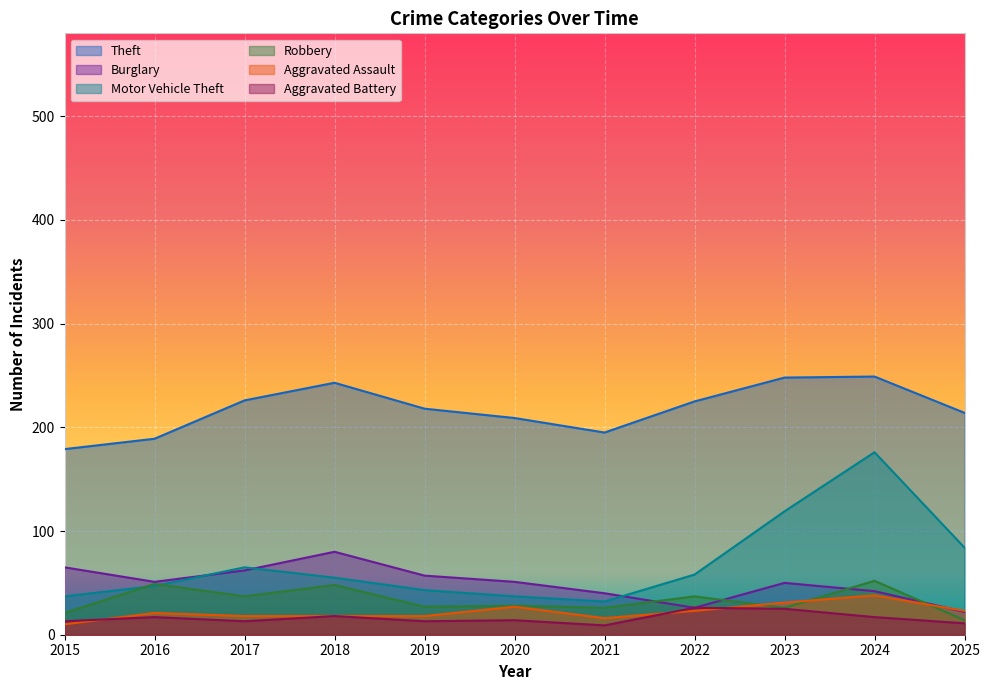

What are all the series names shown in the legend?

Theft, Burglary, Motor Vehicle Theft, Robbery, Aggravated Assault, Aggravated Battery